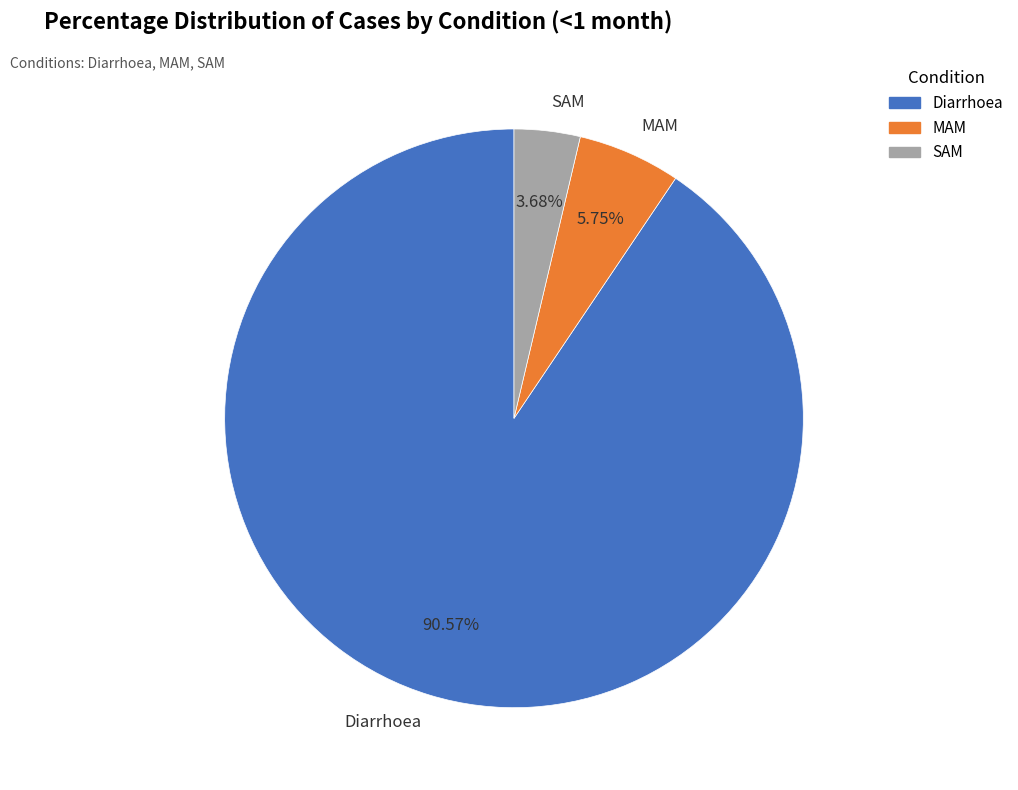

Rank the categories by value from lowest to highest.

SAM, MAM, Diarrhoea